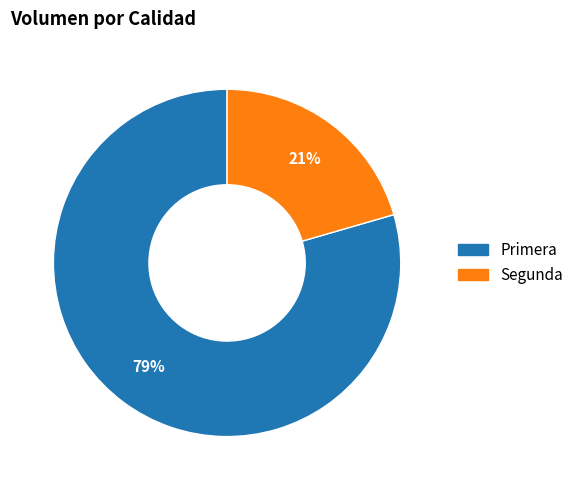

Which has a higher value, Segunda or Primera?

Primera